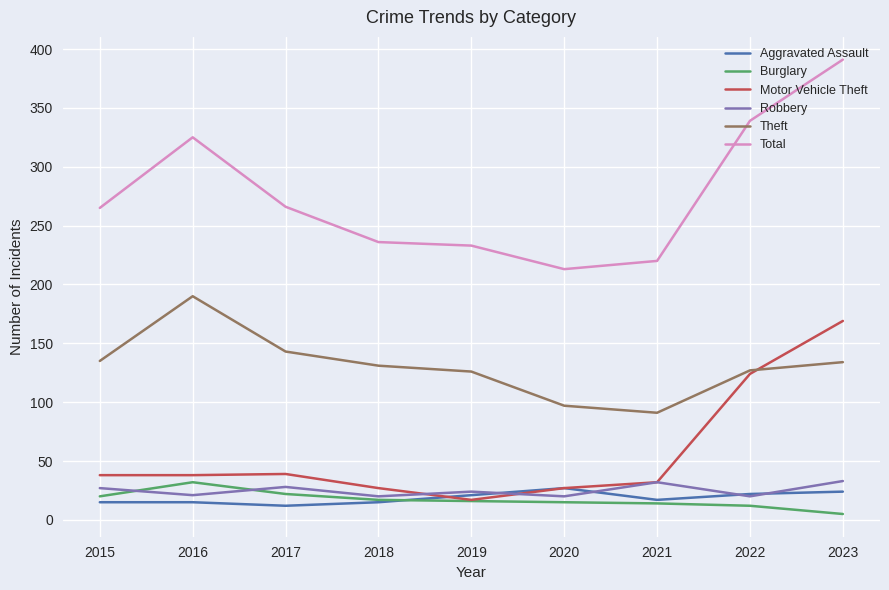

What is the spread (max minus min) of values at 2015?

250